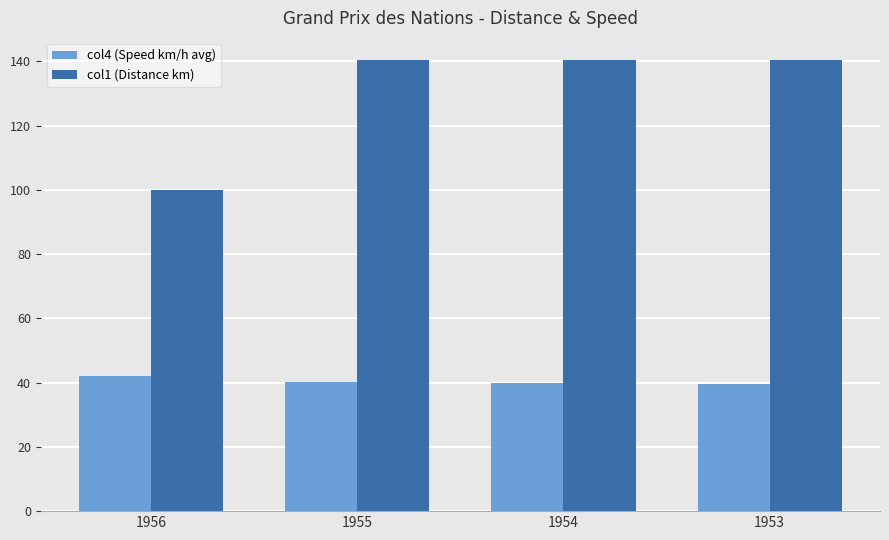

Rank the series by their average value, from highest to lowest.

col1 (Distance km), col4 (Speed km/h avg)